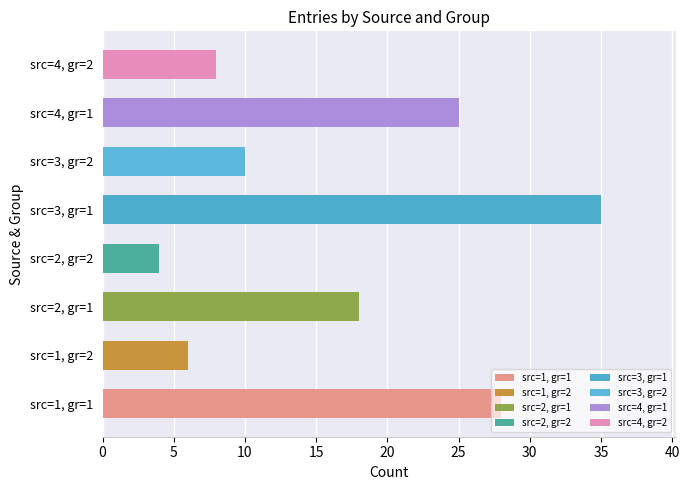

The value at src=2, gr=2 is 2. True or false?

False